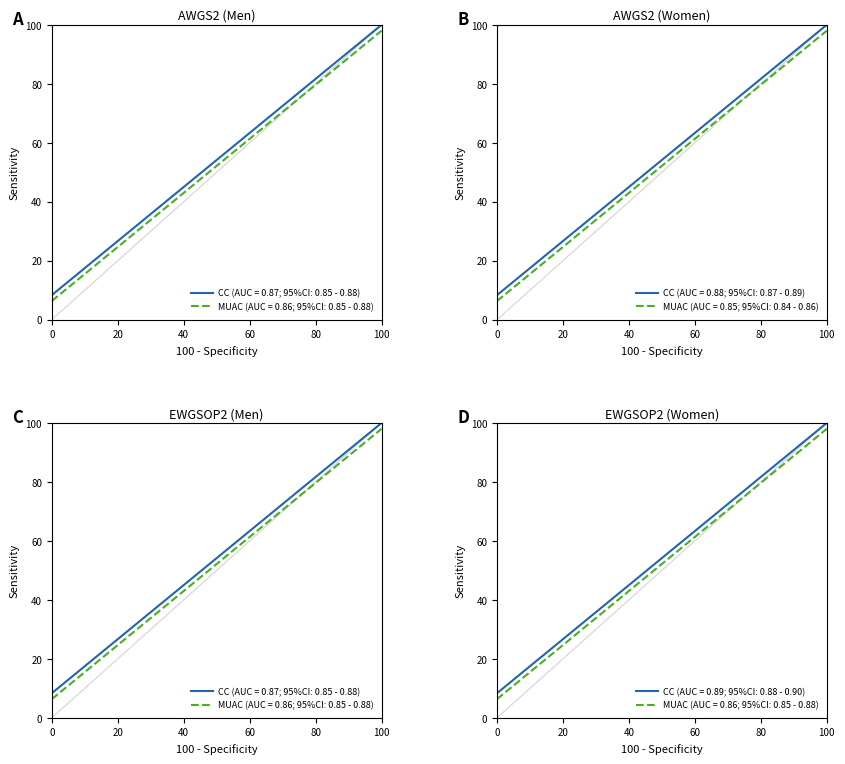

What is the value of the 2nd point from the left?

16.7